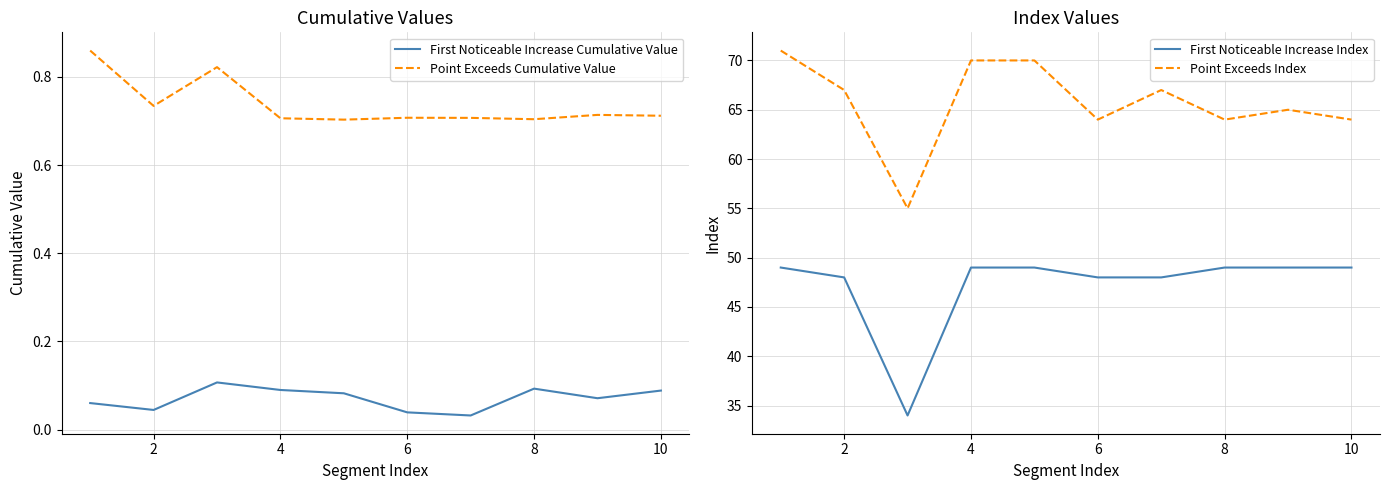

True or false: Point Exceeds Index has a value of 67 at 2.

True